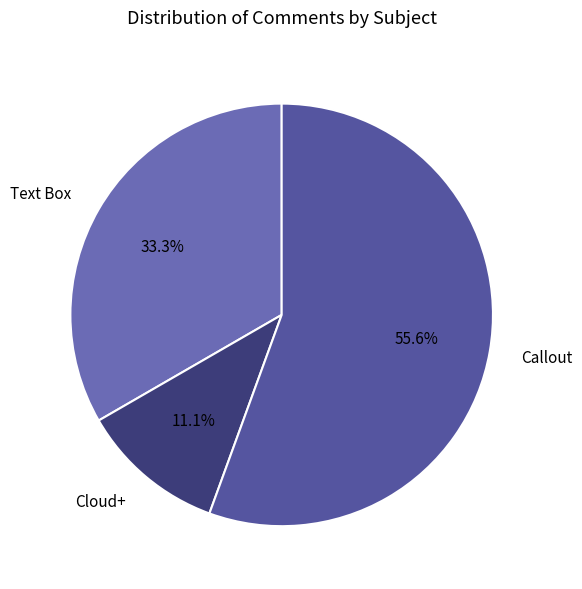

Rank the categories by value from lowest to highest.

Cloud+, Text Box, Callout